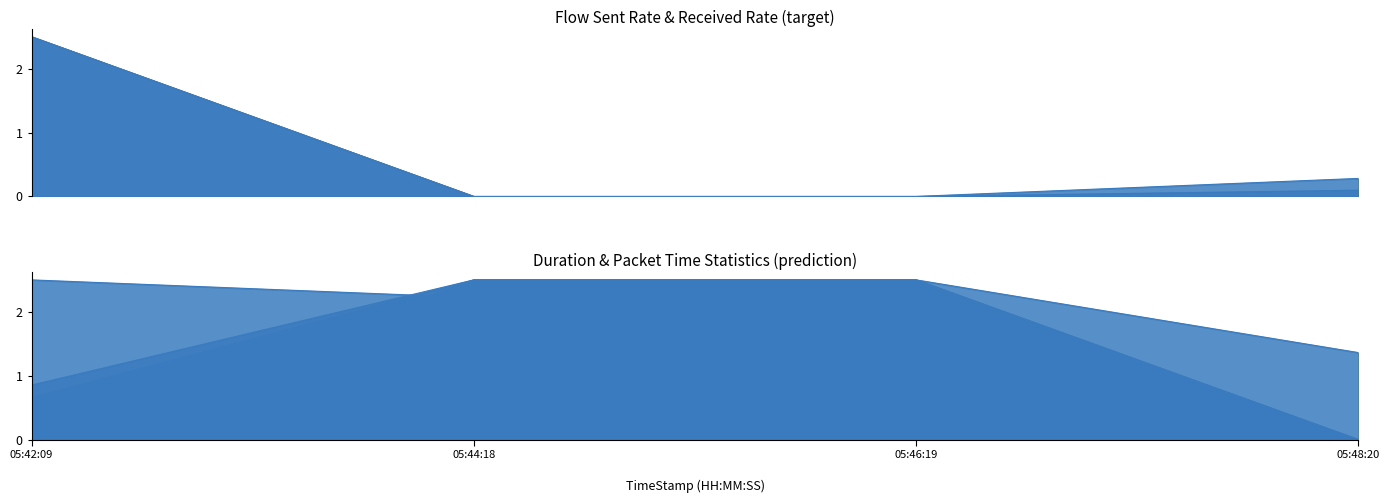

What is the total value across all series at 05:44:18?

9.7